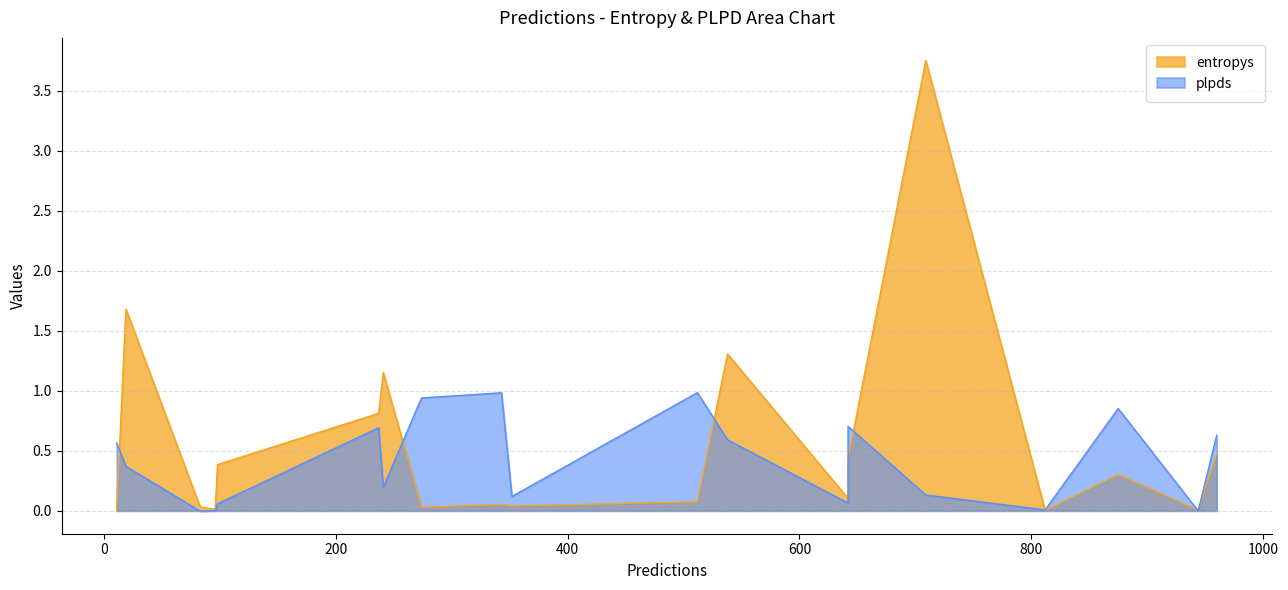

Which series has the largest range (max minus min)?

entropys